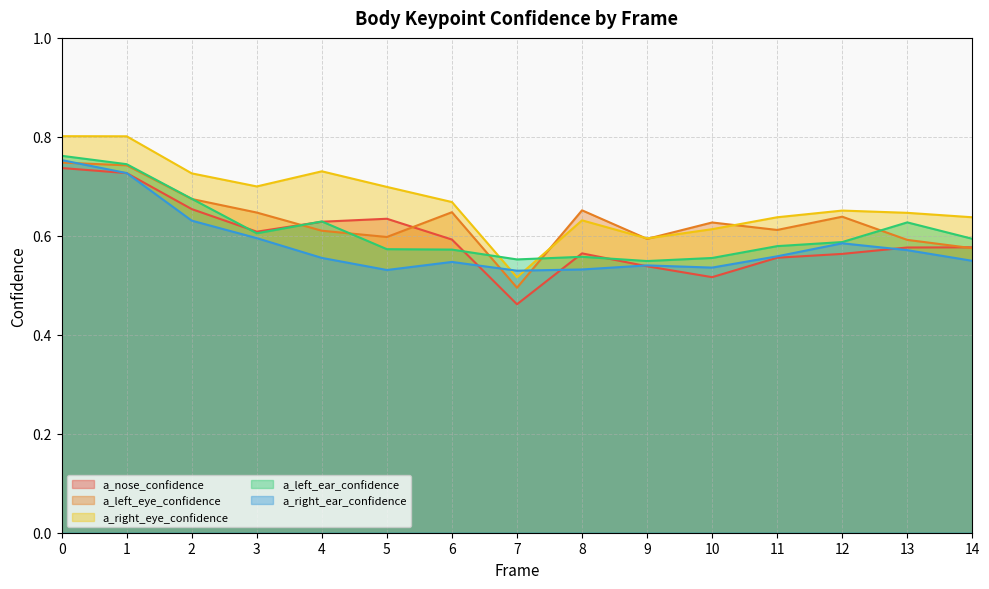

At which label is a_nose_confidence closest to 0?

7